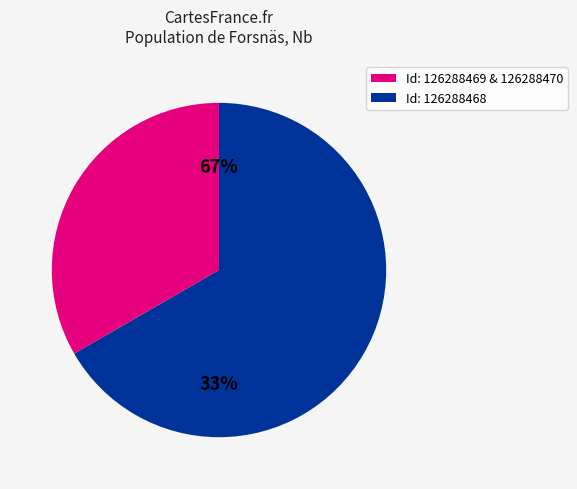

What is the smallest slice in the pie chart?

126288468